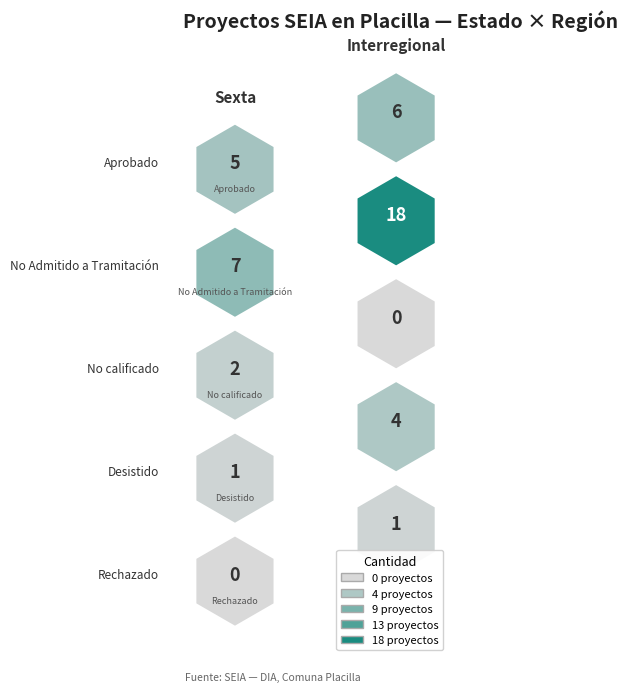

At which label does Sexta first exceed 2?

Aprobado